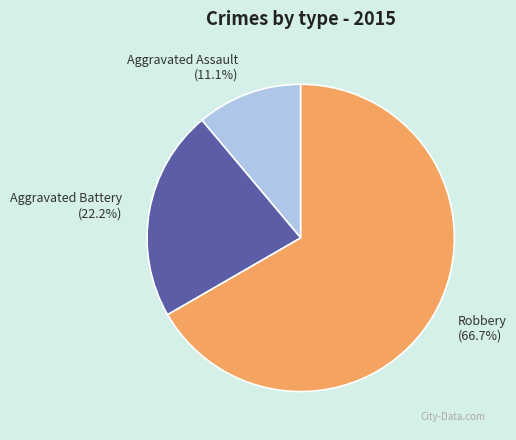

Between Aggravated Assault and Aggravated Battery, which is larger?

Aggravated Battery